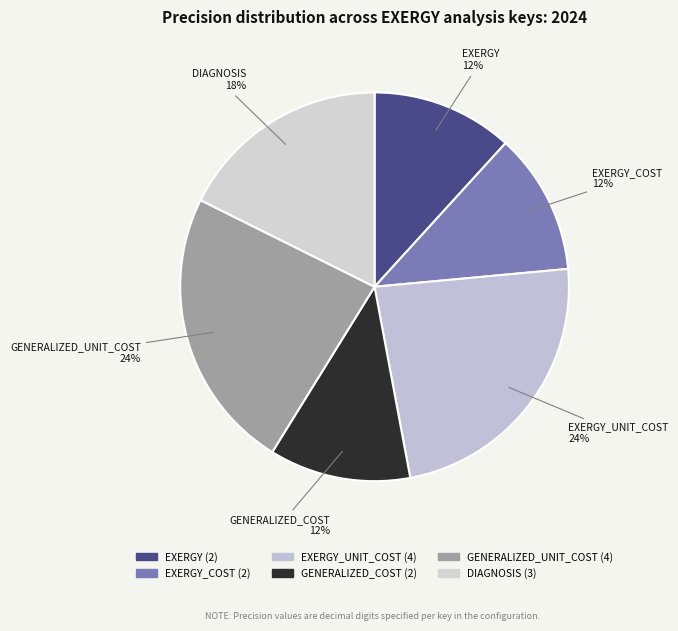

How many slices are in this pie chart?

6